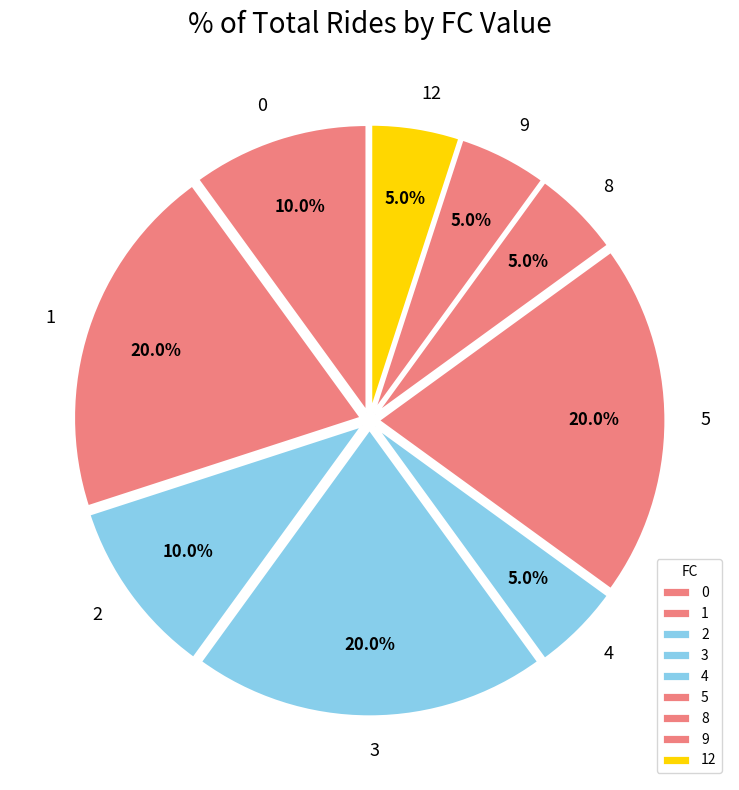

Is it true that 2 is 1% of the pie?

False